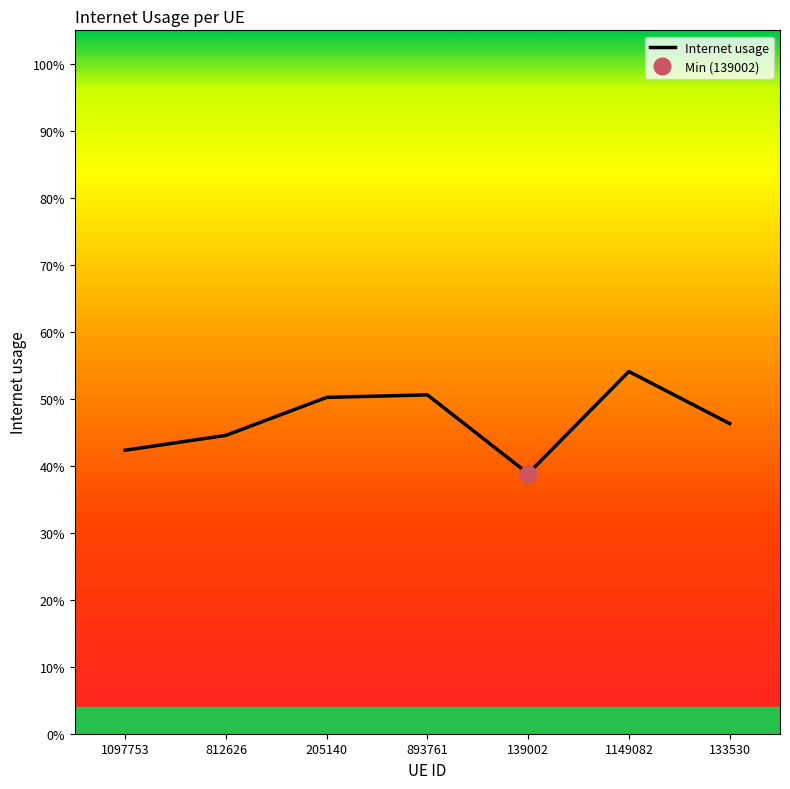

Between 812626 and 1149082, which is larger?

1149082